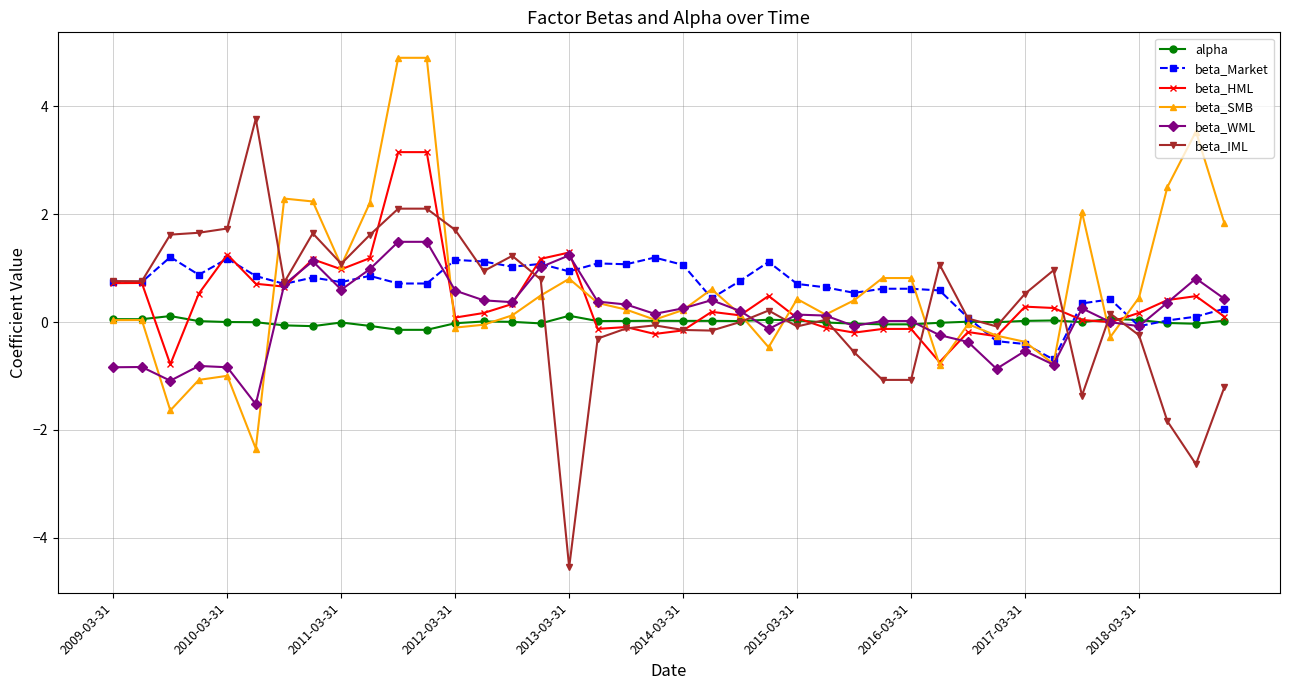

What is the minimum value for beta_IML?

-4.6